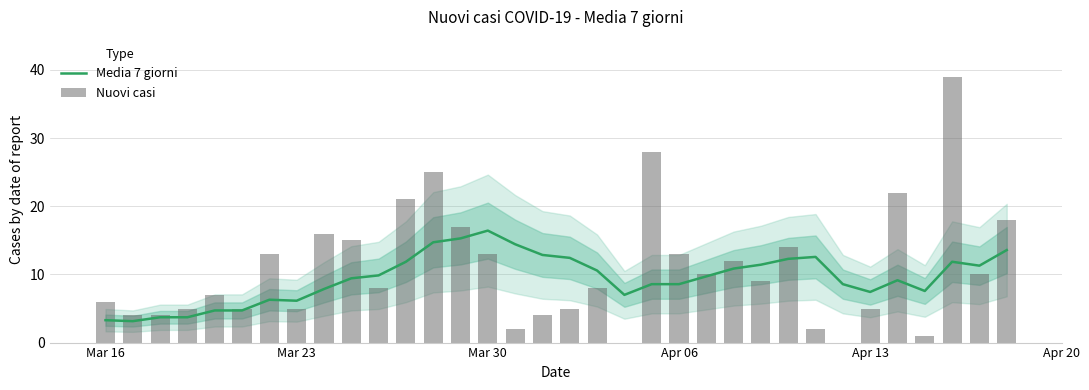

How many data points in Media 7 giorni are less than 9?

15